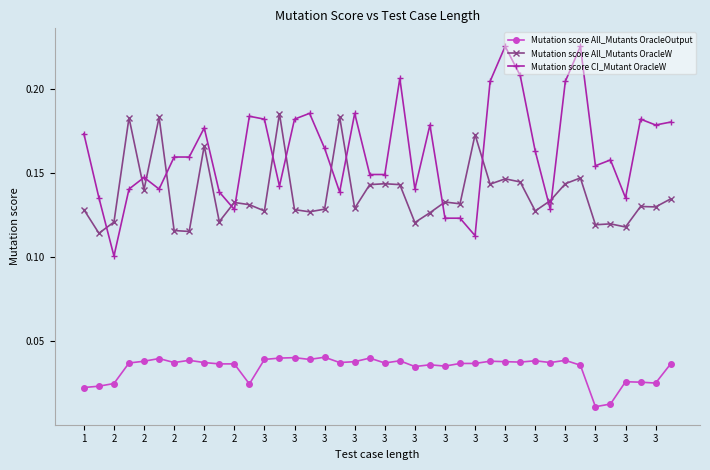

At how many categories does at least one series exceed 0?

40